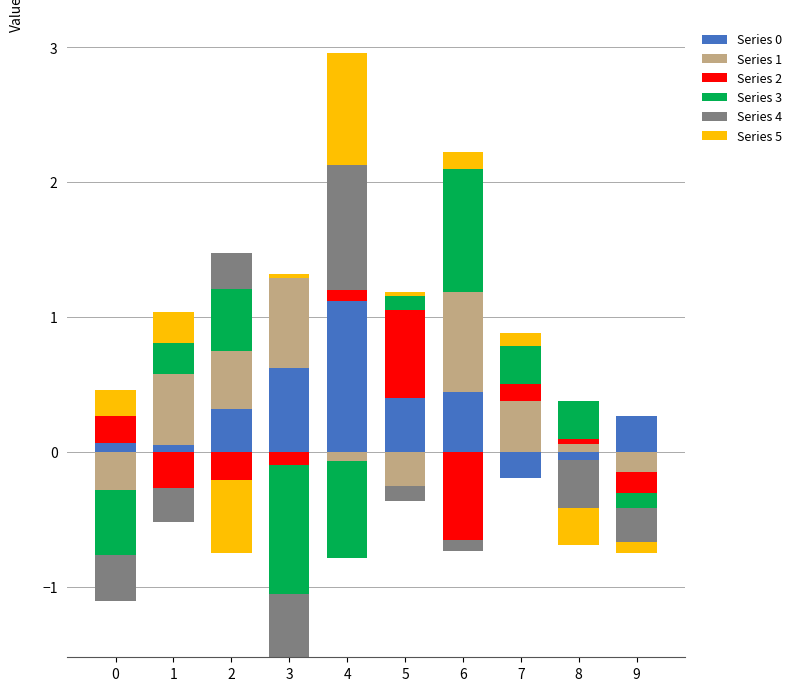

What are all the series names shown in the legend?

Series 0, Series 1, Series 2, Series 3, Series 4, Series 5